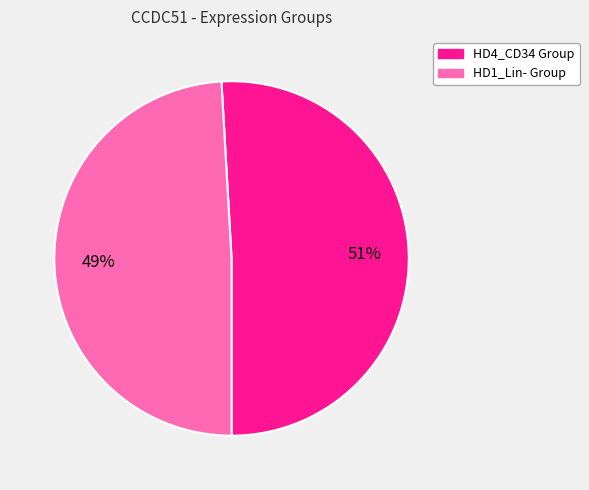

Is there any slice that represents more than half of the pie?

Yes